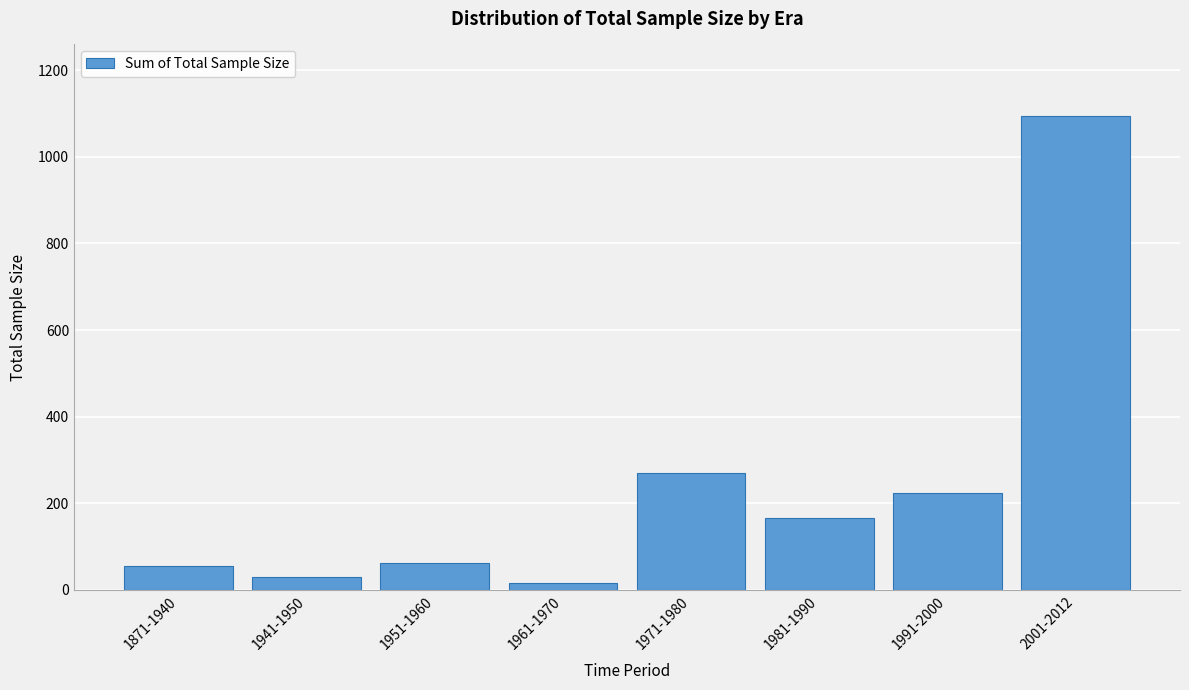

Reading left to right, extract all data points from this chart.

56	29	63	17	270	165	224	1095